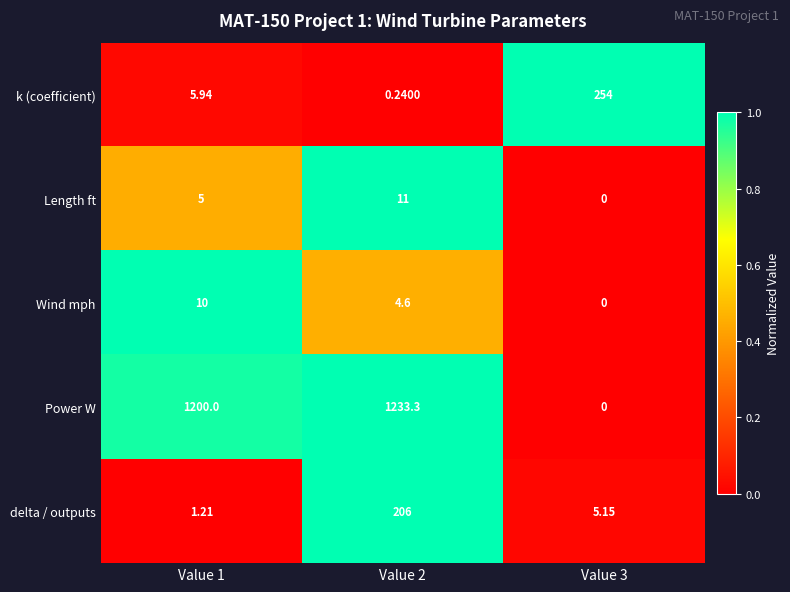

Which series changed the most between Value 1 and Value 2?

delta / outputs